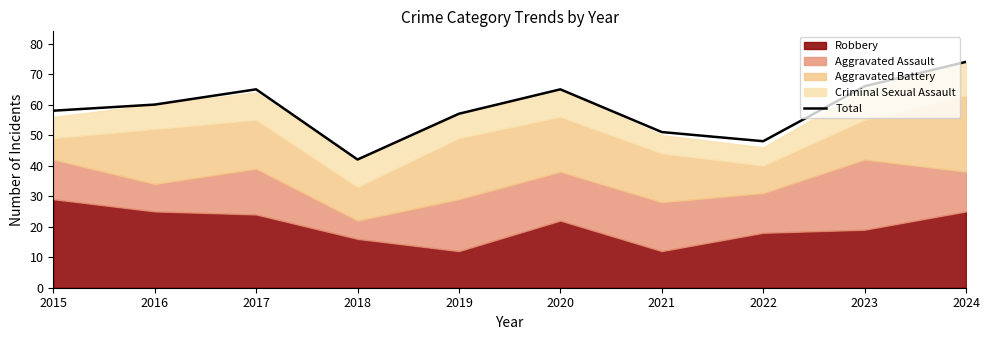

Which label corresponds to the largest value in the chart?

2024